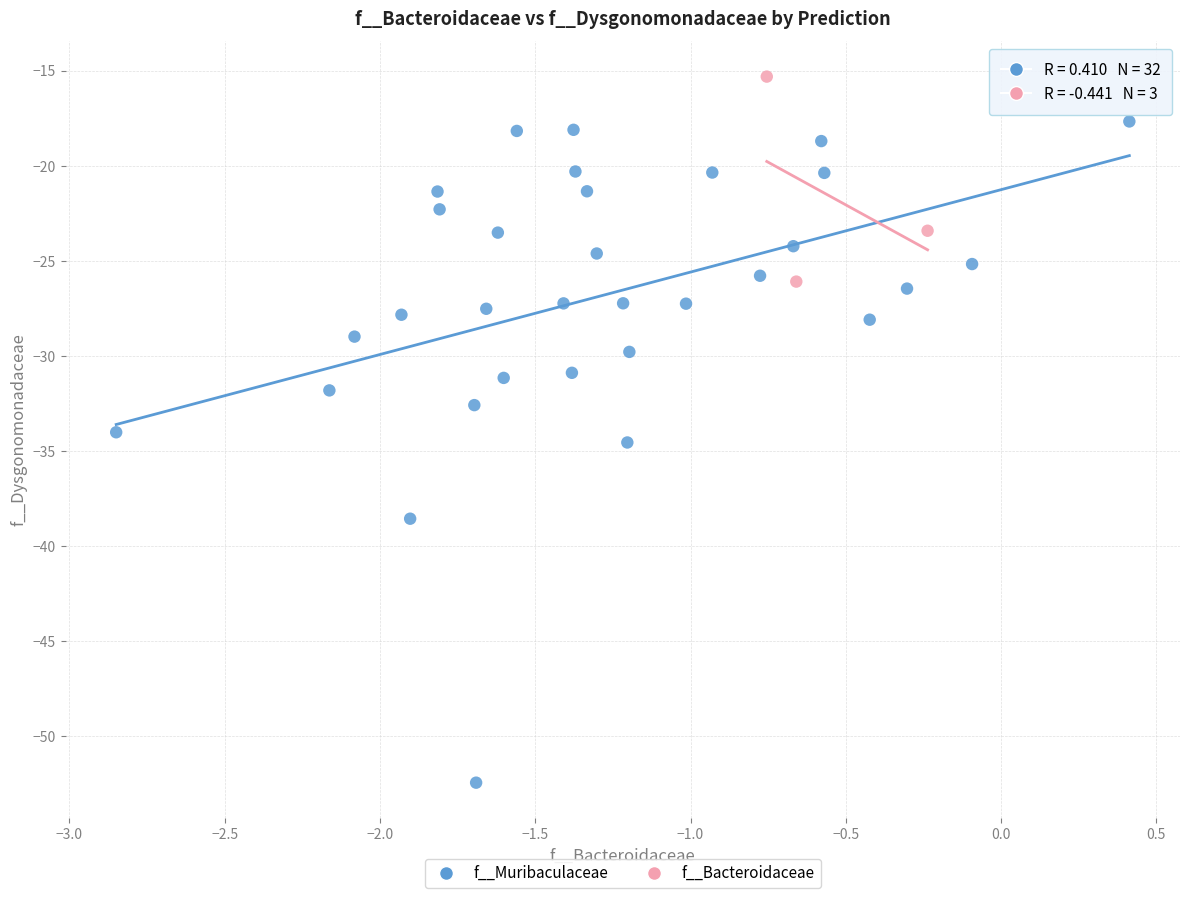

Which series reaches the minimum Y coordinate?

f__Muribaculaceae